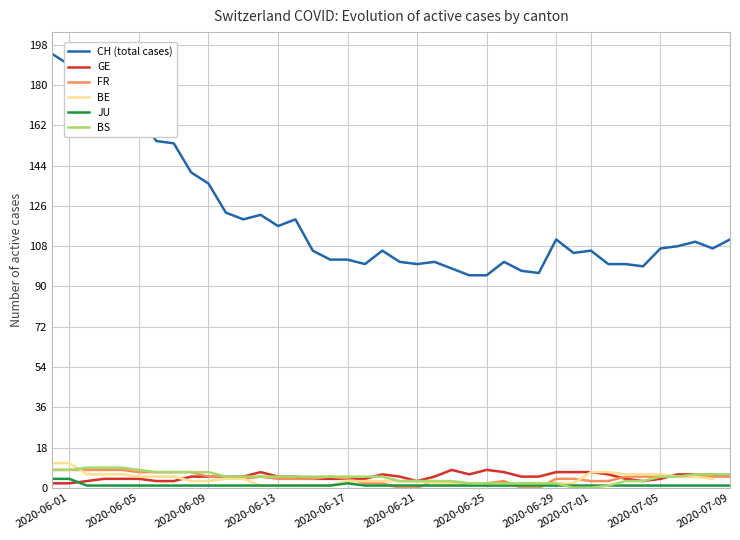

List the series in order of their peak value, highest first.

CH (total cases), BE, BS, GE, FR, JU